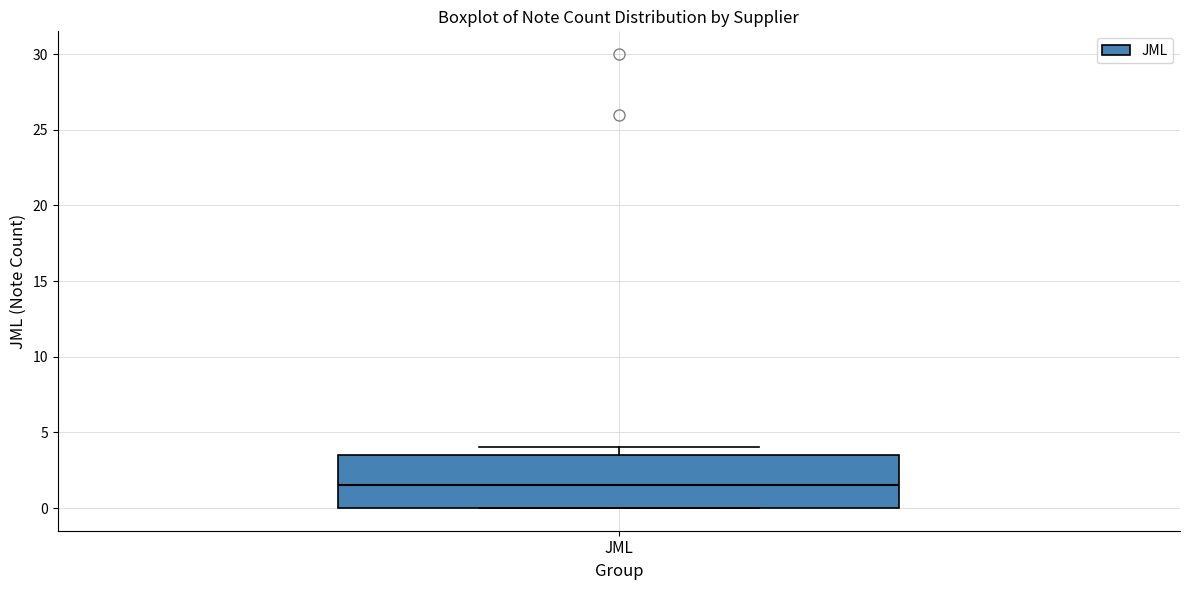

Transcribe this box plot: give where the median line is, the range the box spans, and where the two whiskers end, as read against the y-axis. The values are not printed on the chart, so give them approximately, as read against the axis.

median 1.5, box 0.0 to 3.5, whiskers 0.0 to 4.0